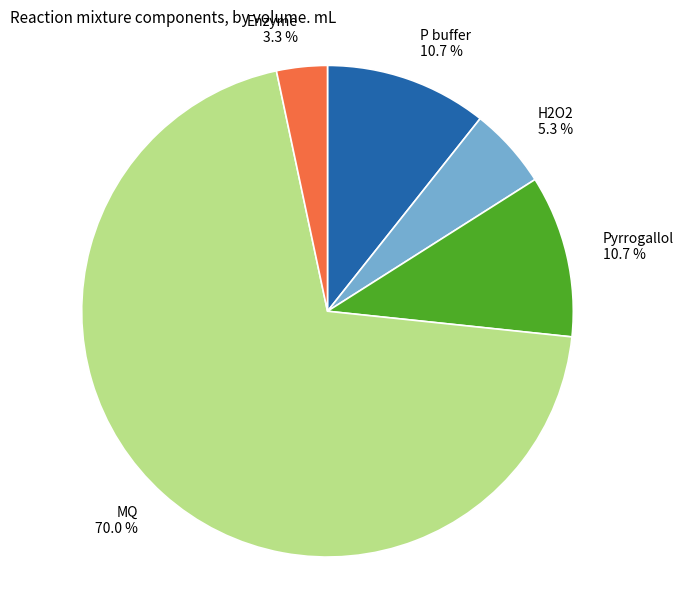

Does P buffer account for over 50% of the chart?

No